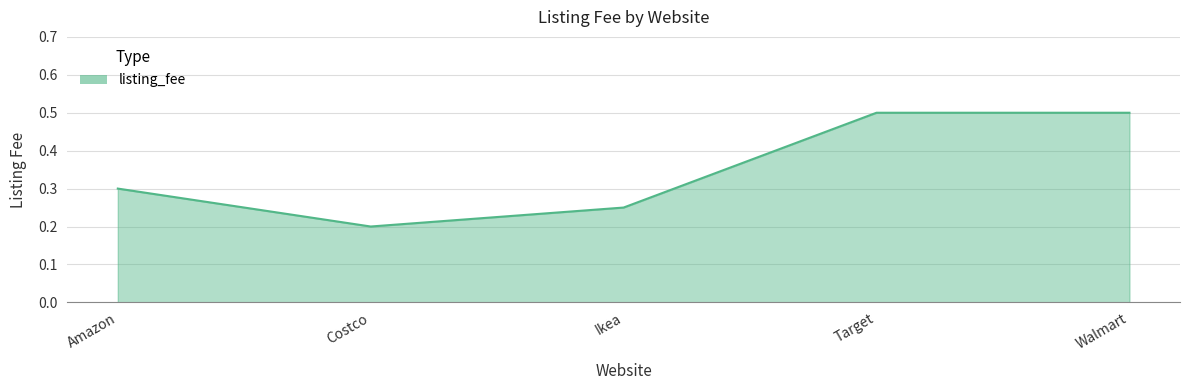

What is the sum of all values?

1.8